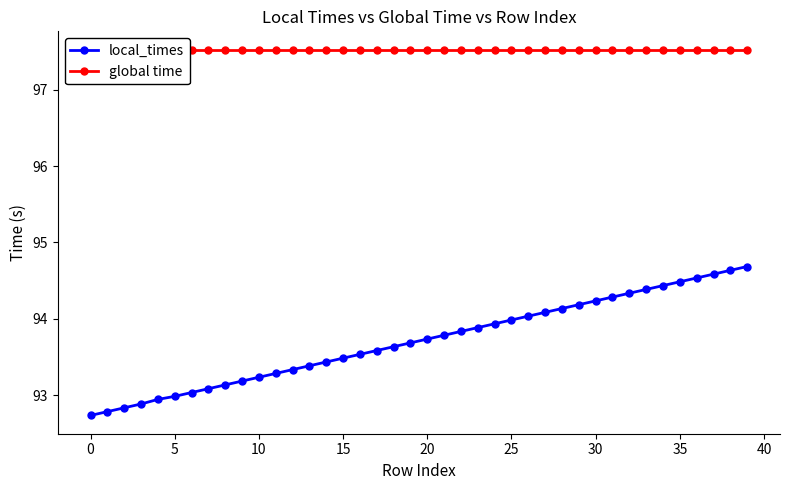

Reading left to right, list all the values displayed in this chart.

local_times: 92.7	92.8	92.8	92.9	92.9	93.0	93.0	93.1	93.1	93.2	93.2	93.3	93.3	93.4	93.4	93.5	93.5	93.6	93.6	93.7	93.7	93.8	93.8	93.9	93.9	94.0	94.0	94.1	94.1	94.2	94.2	94.3	94.3	94.4	94.4	94.5	94.5	94.6	94.6	94.7
global time: 97.5	97.5	97.5	97.5	97.5	97.5	97.5	97.5	97.5	97.5	97.5	97.5	97.5	97.5	97.5	97.5	97.5	97.5	97.5	97.5	97.5	97.5	97.5	97.5	97.5	97.5	97.5	97.5	97.5	97.5	97.5	97.5	97.5	97.5	97.5	97.5	97.5	97.5	97.5	97.5